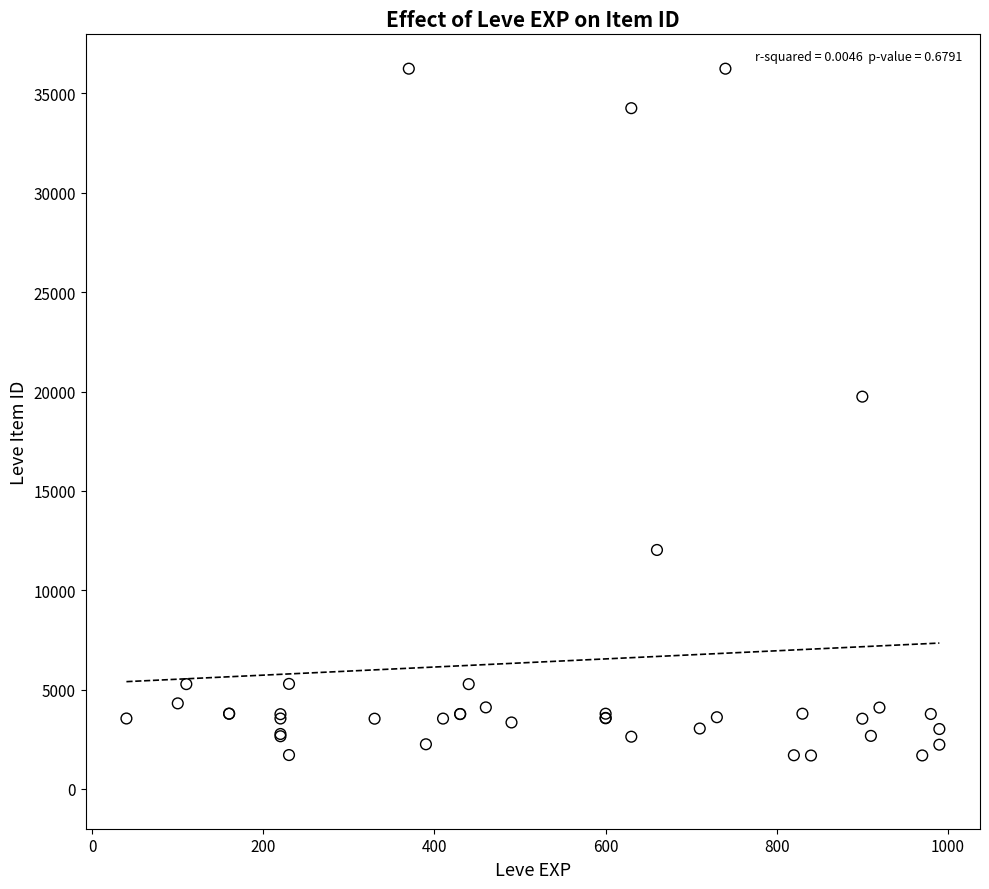

What Y value in the scatter plot is closest to 18967?

19744